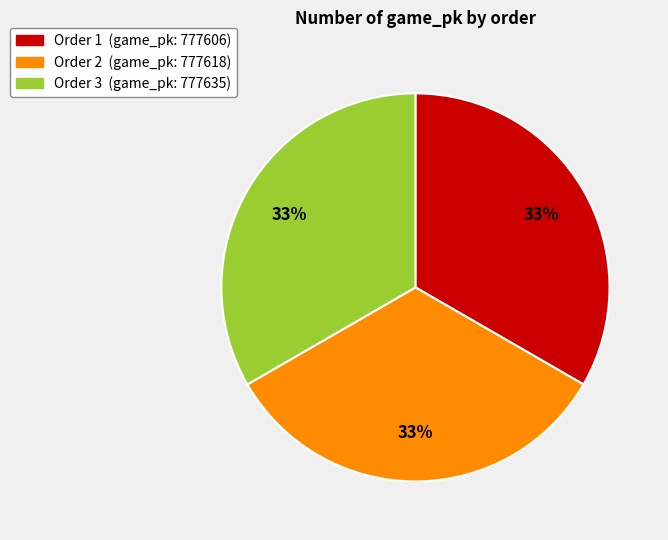

Count the number of slices in the pie.

3